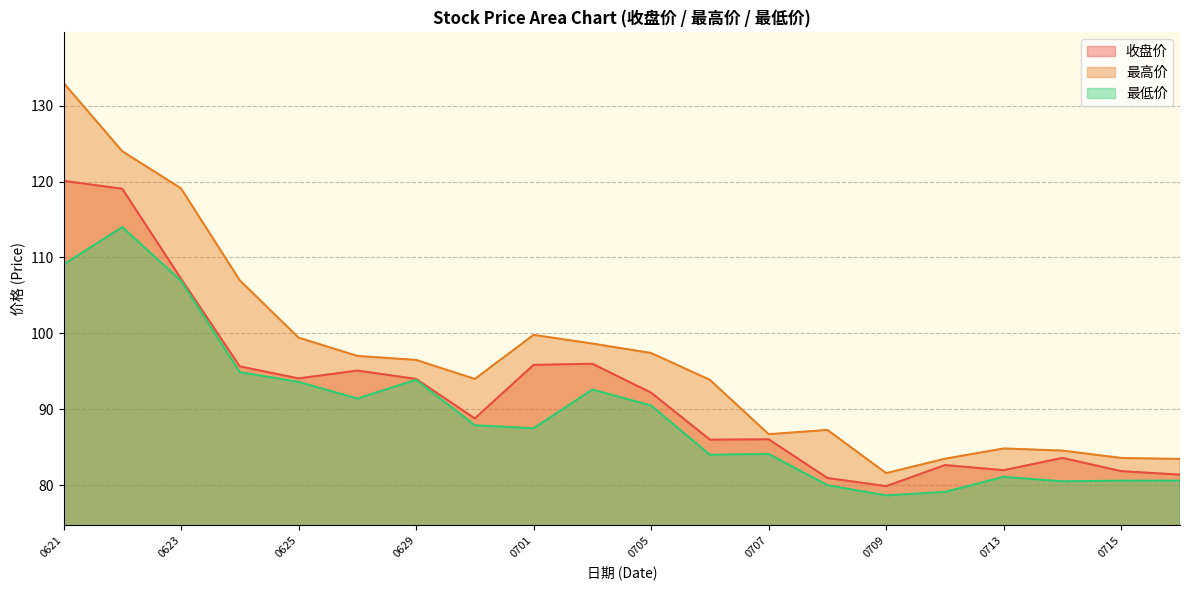

Is it true that 收盘价 equals 95.1 at 20210628?

True